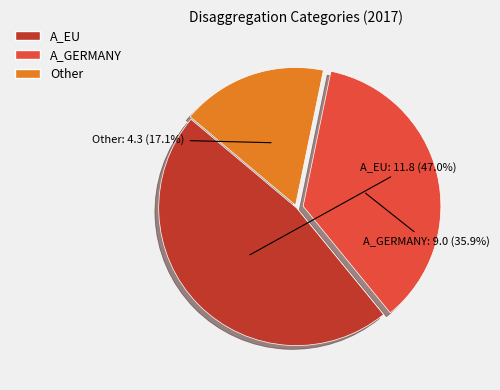

To the nearest percent, what is the average slice percentage?

33%